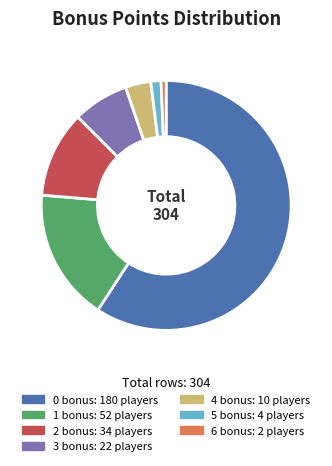

Which slice is the largest?

0 bonus